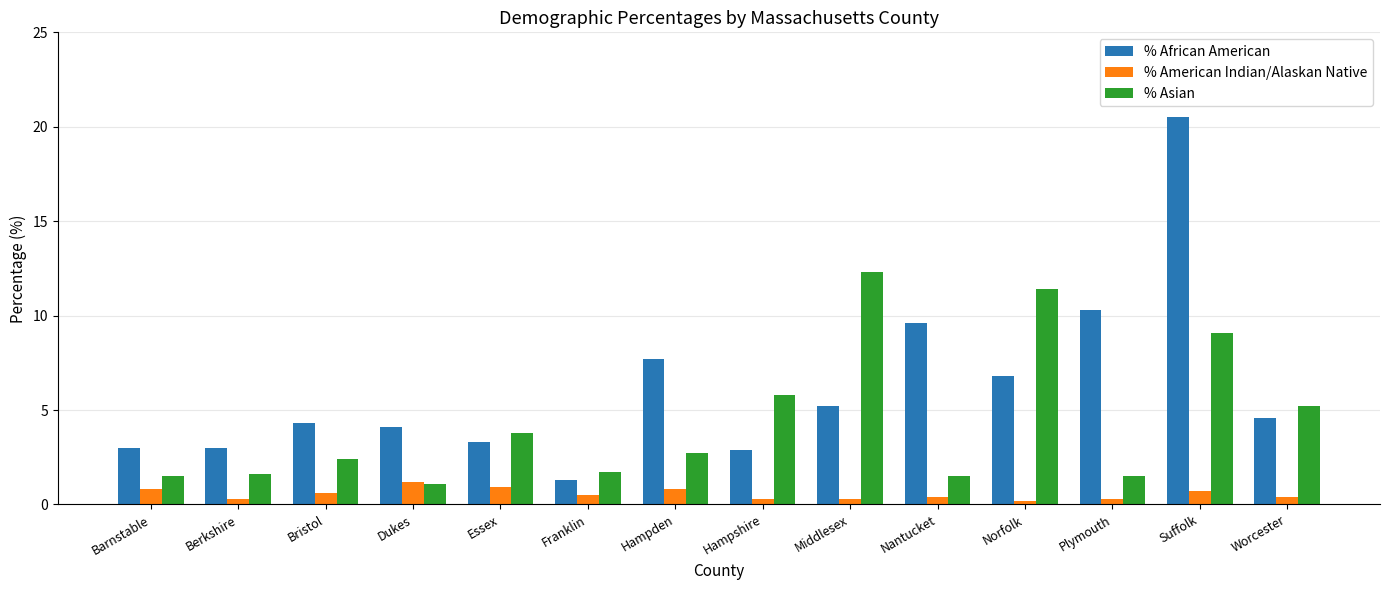

What is the label of the 8th bar from the left?

Hampshire